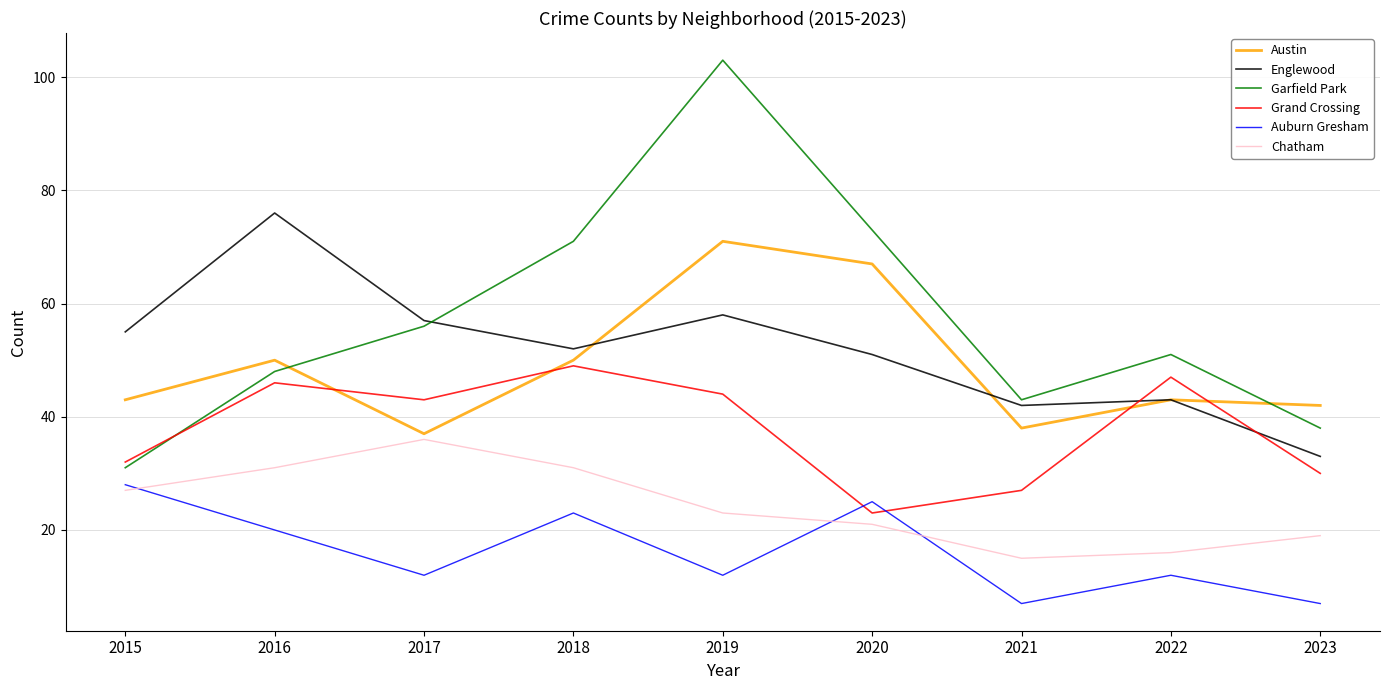

True or false: Grand Crossing has more than 2 interior local peaks.

True